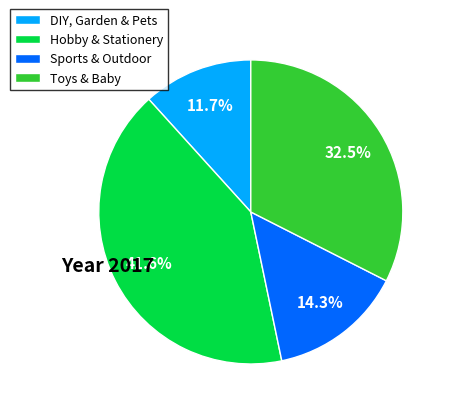

How many slices are in this pie chart?

4